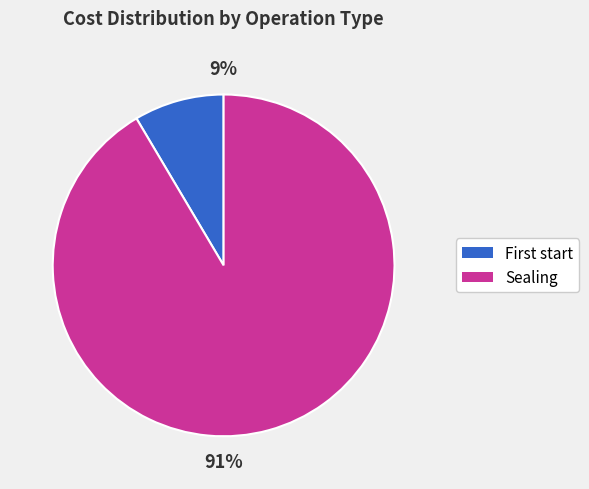

To the nearest percent, what is the average slice percentage?

50%